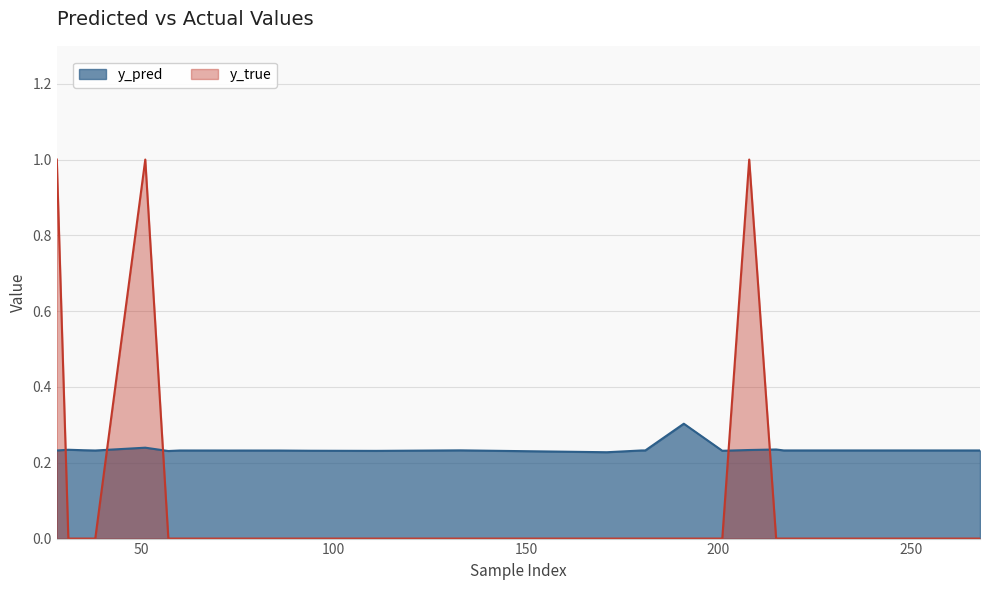

Read the y_pred value at 94.

0.2